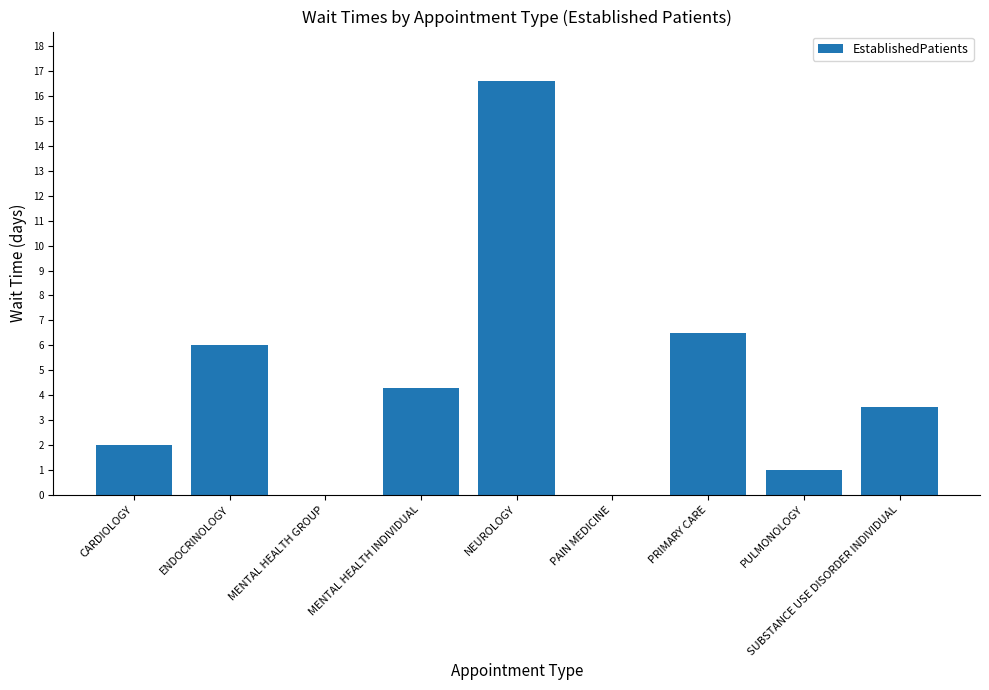

What is the sum of the values at MENTAL HEALTH GROUP and NEUROLOGY?

16.6